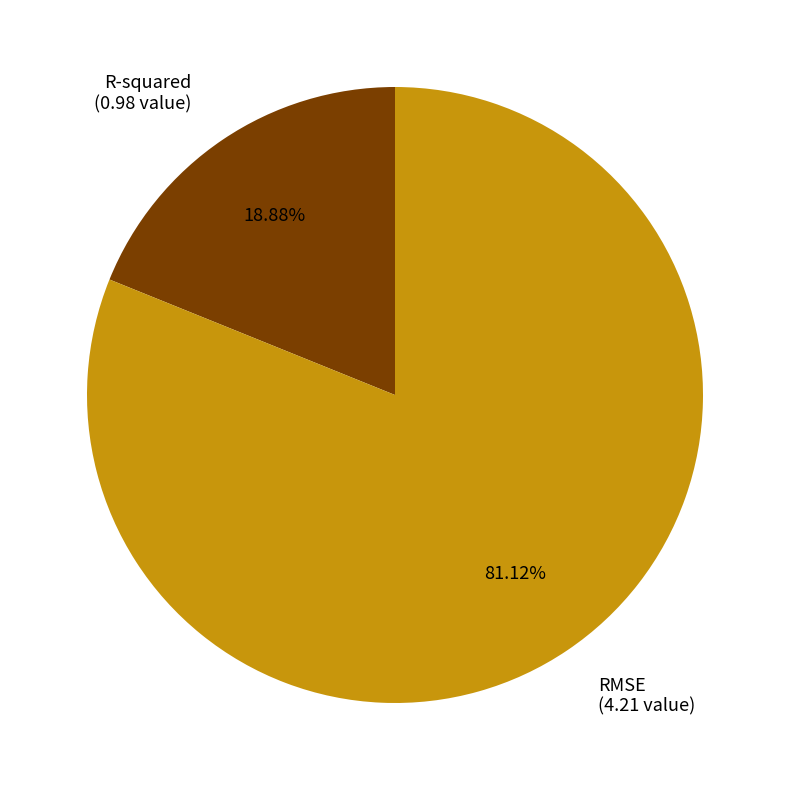

What is the ratio of the value at R-squared to the value at RMSE?

0.2